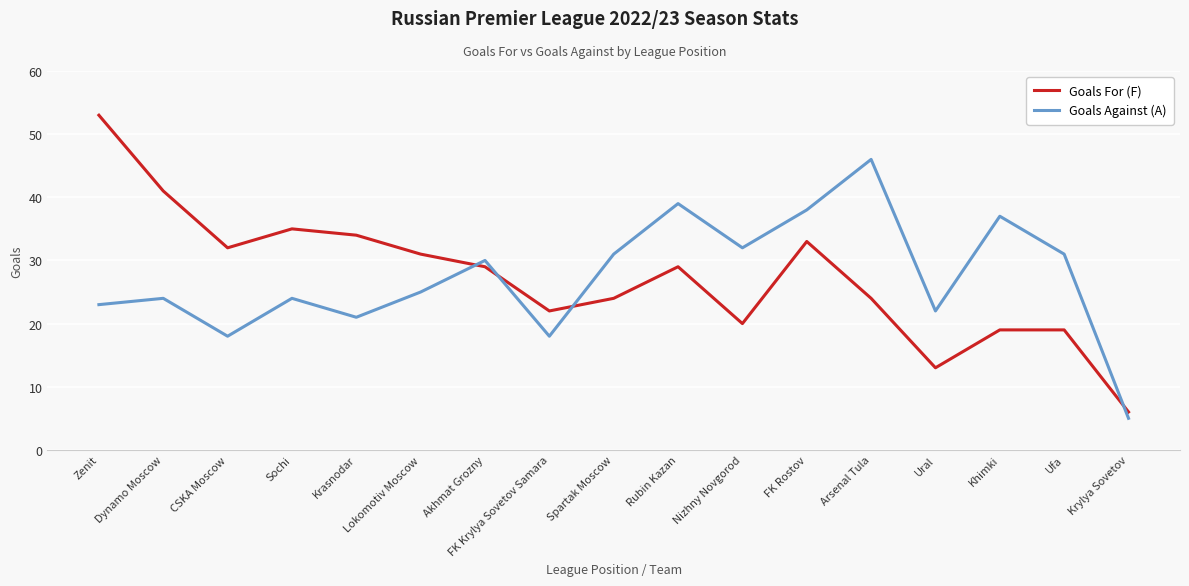

Which series has the widest spread of values?

Goals For (F)